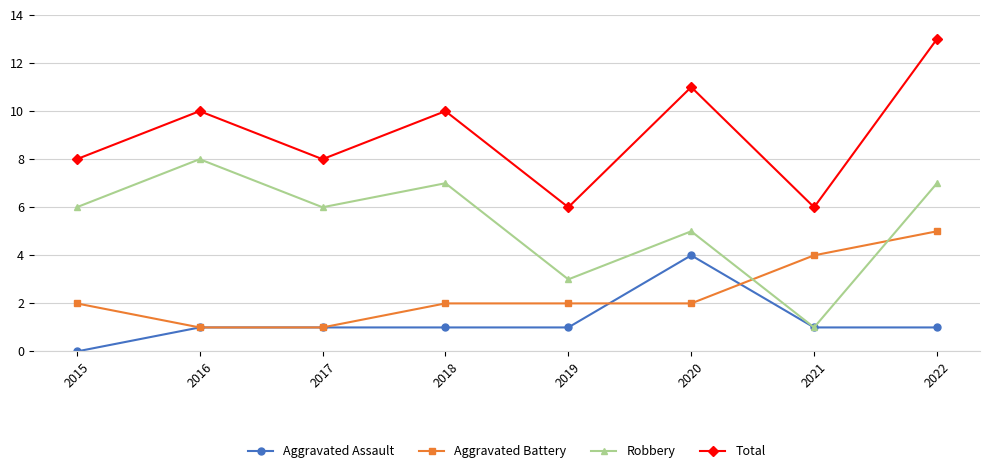

Reading right to left, list all the values displayed in this chart.

Aggravated Assault: 2022=1	2021=1	2020=4	2019=1	2018=1	2017=1	2016=1	2015=0
Aggravated Battery: 2022=5	2021=4	2020=2	2019=2	2018=2	2017=1	2016=1	2015=2
Robbery: 2022=7	2021=1	2020=5	2019=3	2018=7	2017=6	2016=8	2015=6
Total: 2022=13	2021=6	2020=11	2019=6	2018=10	2017=8	2016=10	2015=8